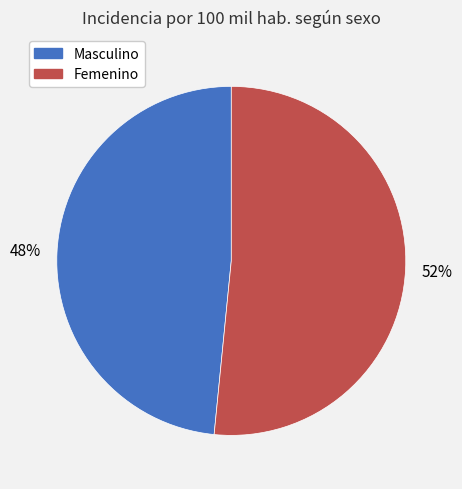

What is the ratio of the value at Femenino to the value at Masculino?

1.1